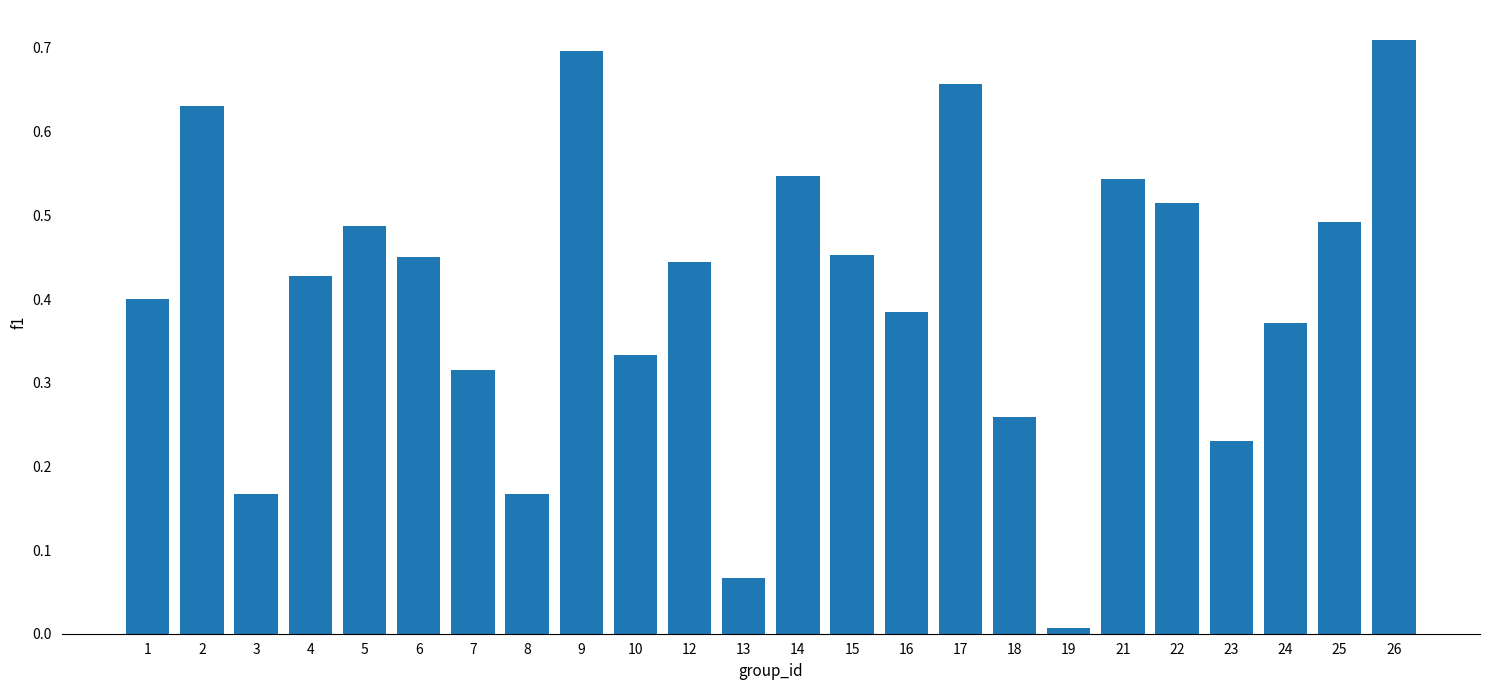

What is the sum of the values at 2 and 18?

0.9